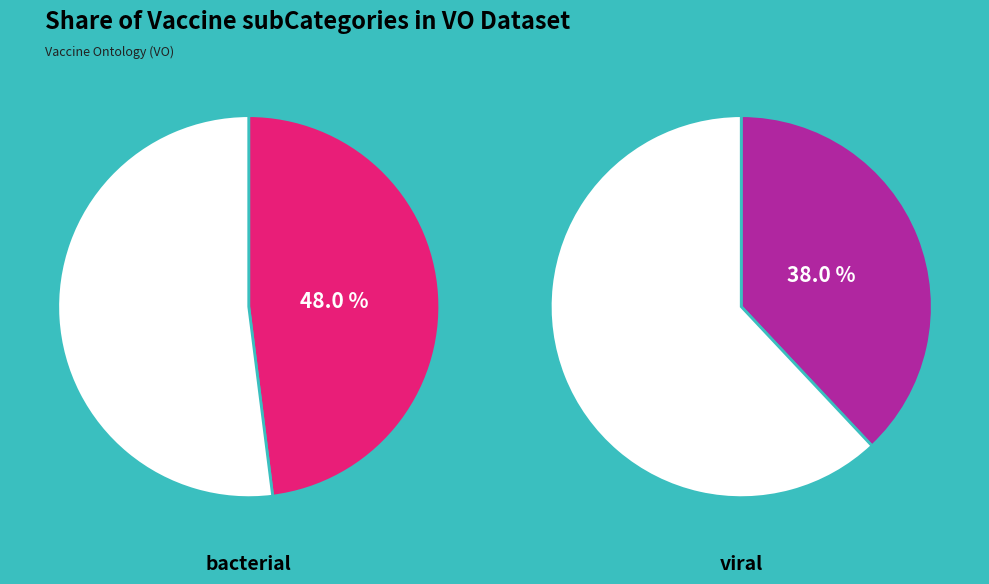

Which slice is the largest?

bacterial vaccine